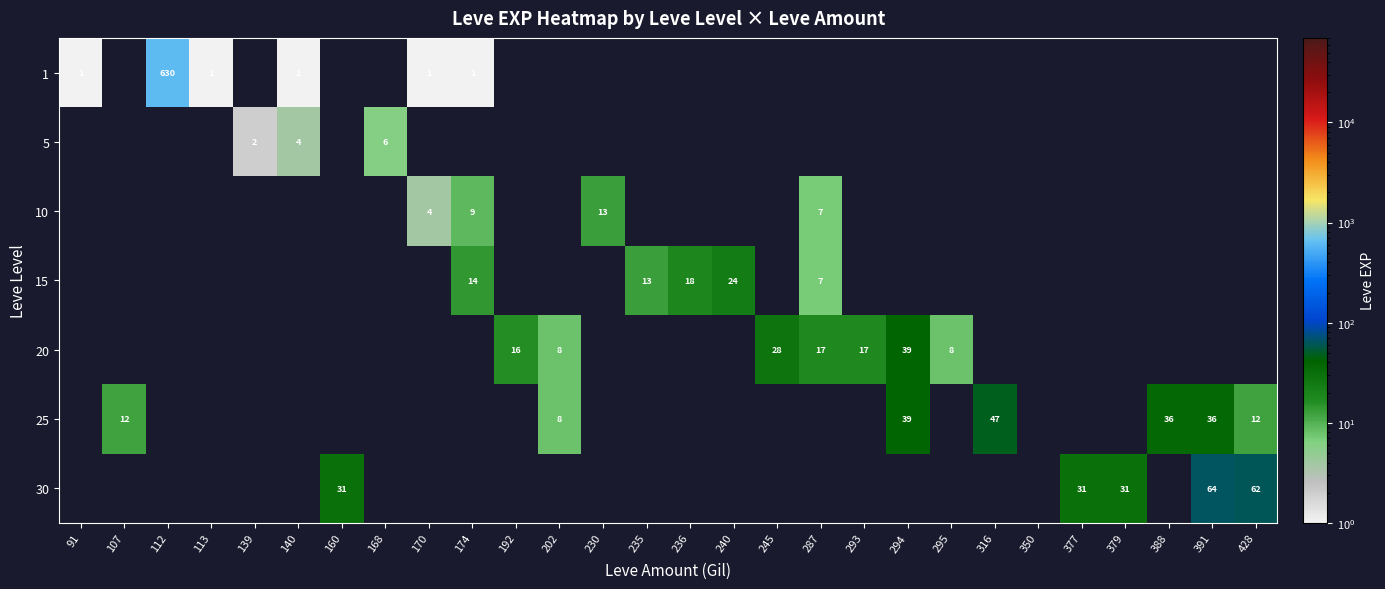

The value of 30 at 377 is 31. True or false?

True